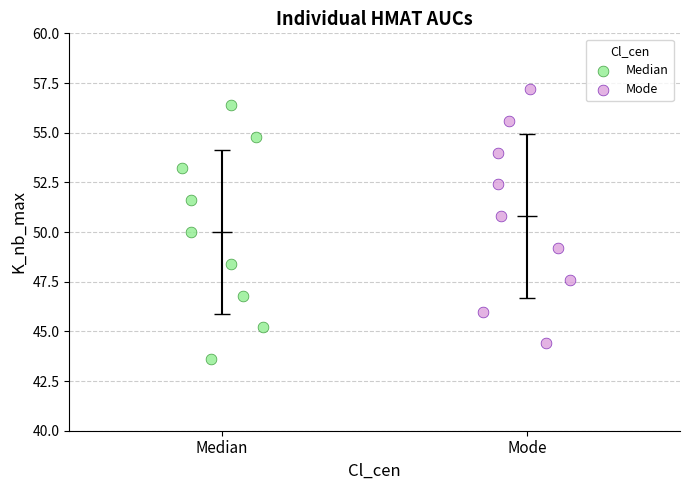

Which series contains the lowest Y value?

Median